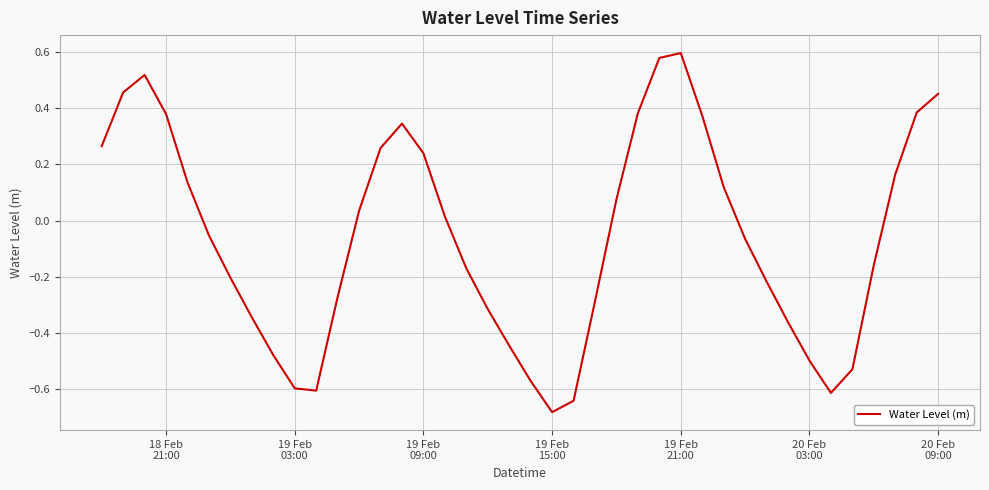

What is the smallest value displayed?

-0.7